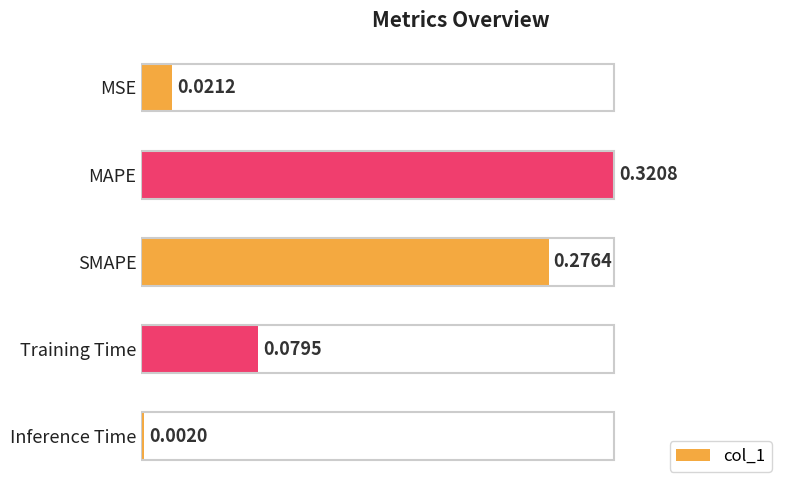

What is the label of the 2nd bar from the top?

MAPE